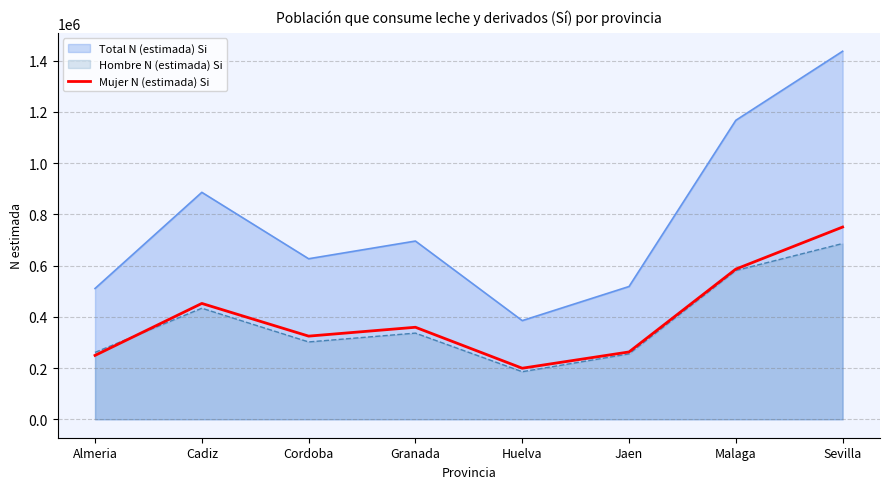

Approximately how many times larger is the value at Cadiz compared to Sevilla?

0.6